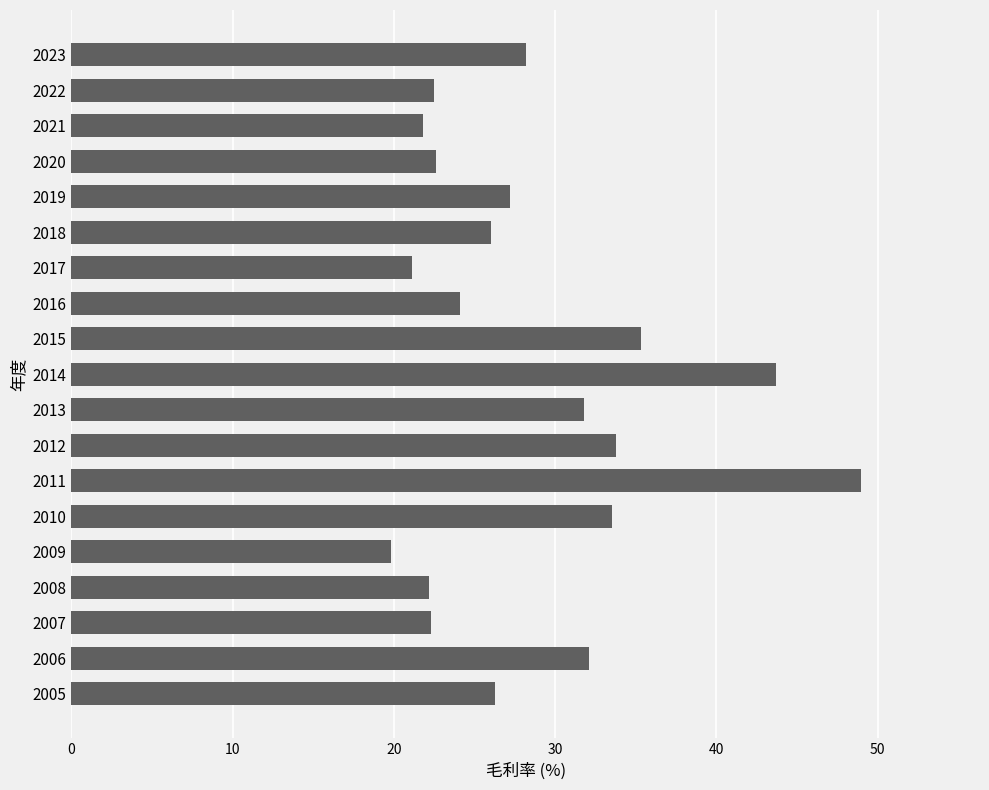

What is the smallest value displayed?

19.8